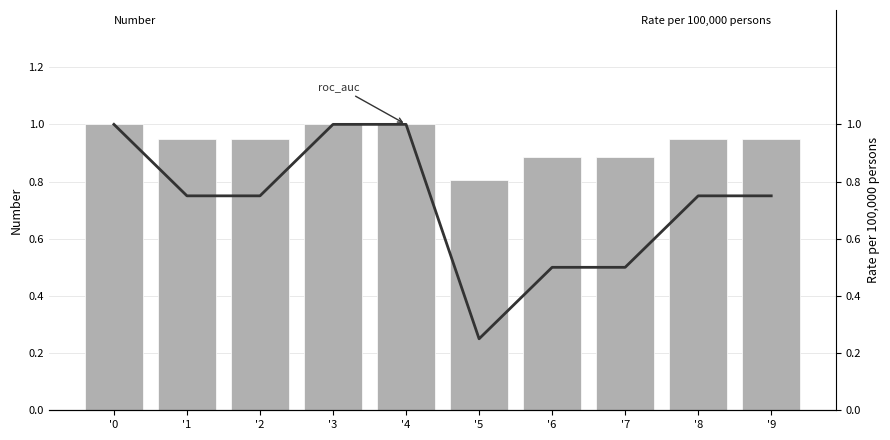

What is the lowest value of the average_precision_score series?

0.8